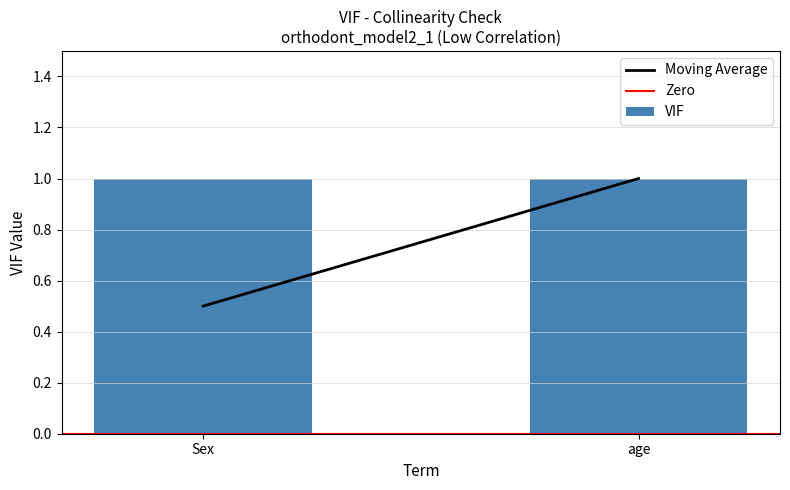

At which category is the sum across all series the highest?

age